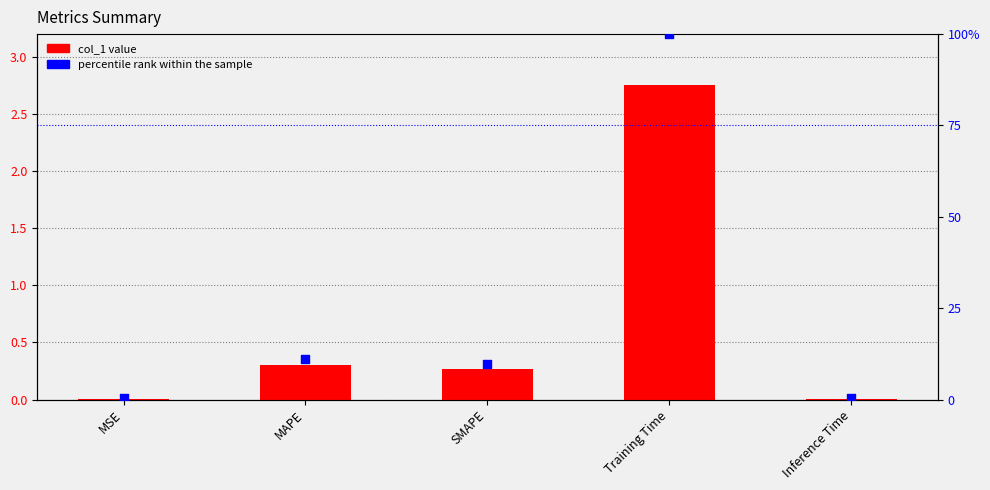

At how many categories does at least one series exceed 0?

5